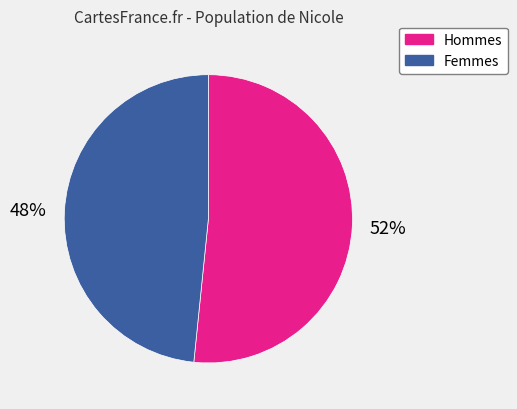

To the nearest percent, what portion does Hommes represent?

52%